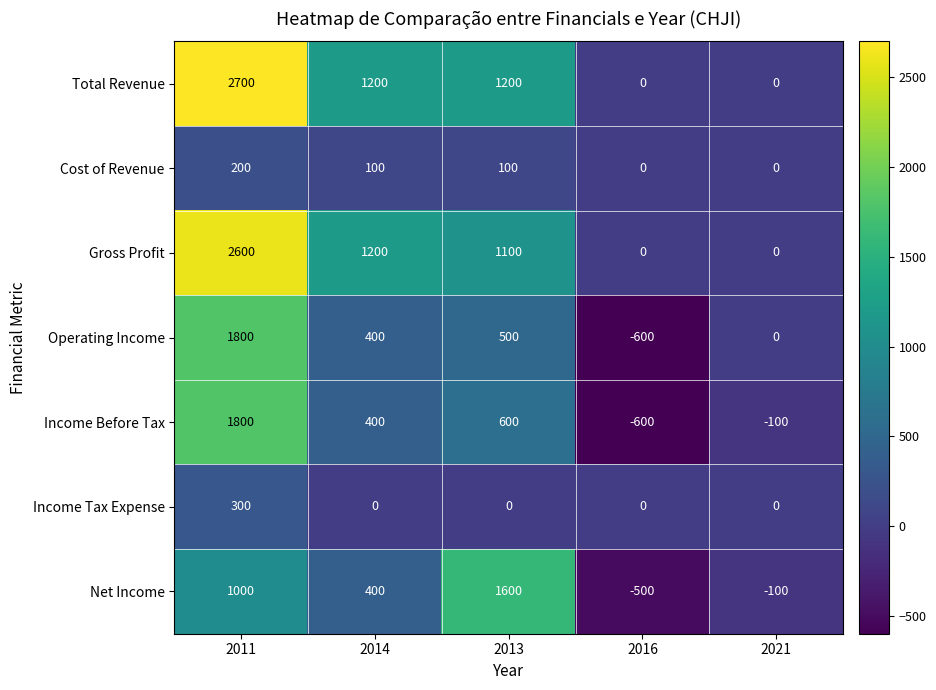

Count the Net Income values in the range -100 to 1000.

3